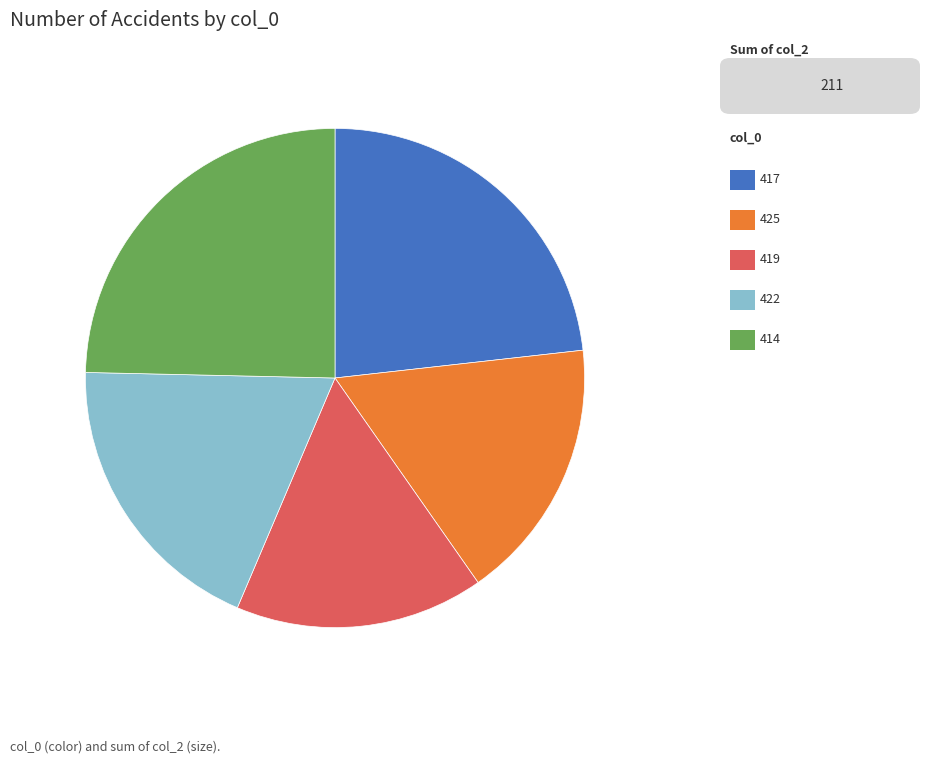

Is there any slice that represents more than half of the pie?

No